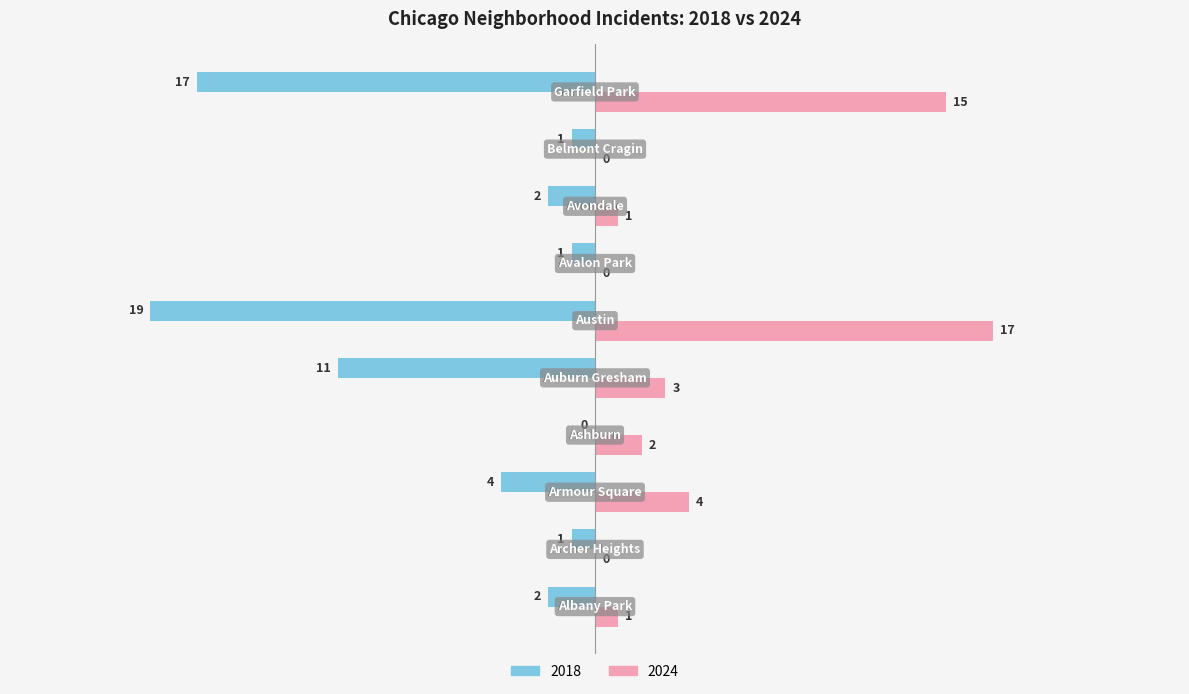

What is the sum of all 2018 values?

-58